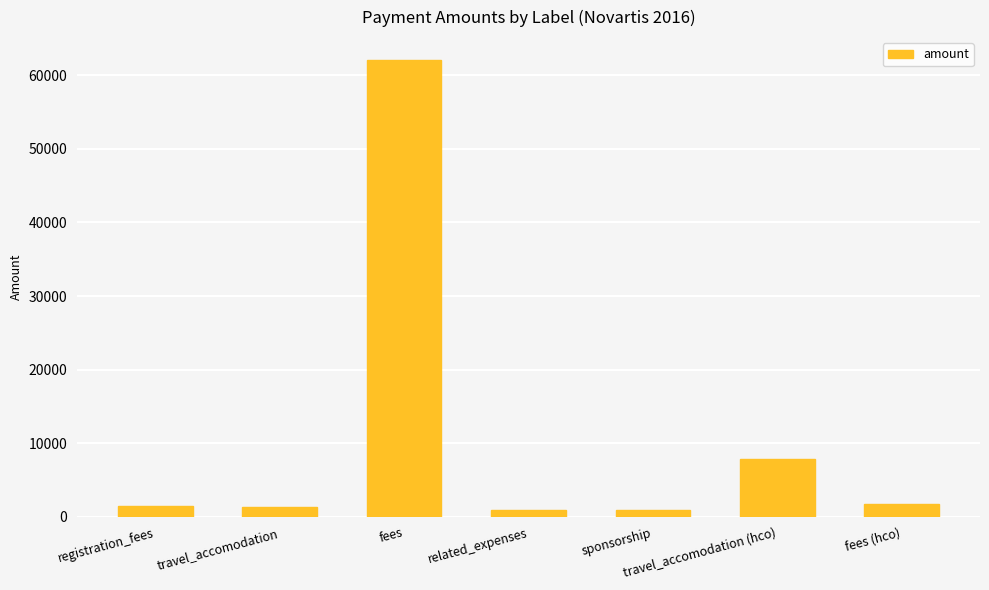

What value does the data have at fees (hco)?

1700.0